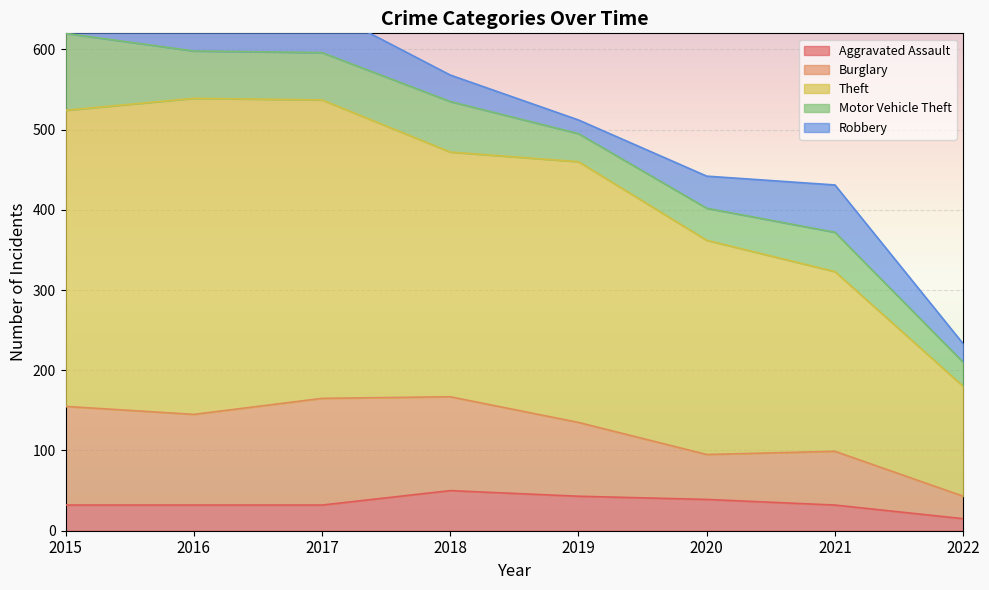

Read the Motor Vehicle Theft value at 2018, to the nearest 5.

65